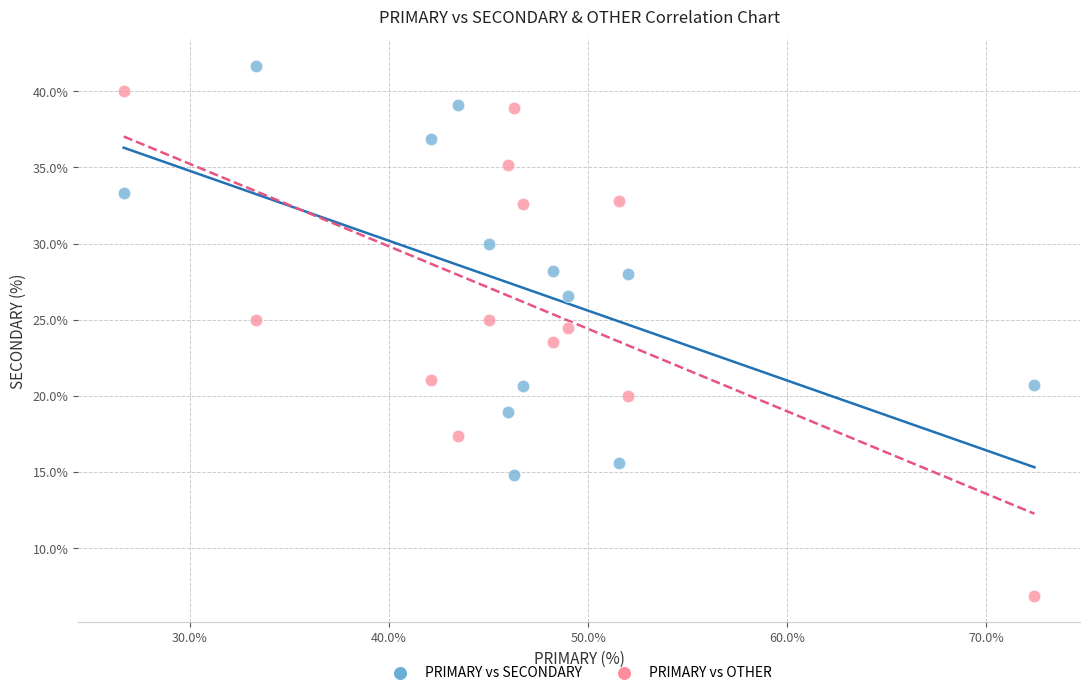

Which series reaches the maximum Y coordinate?

PRIMARY vs SECONDARY